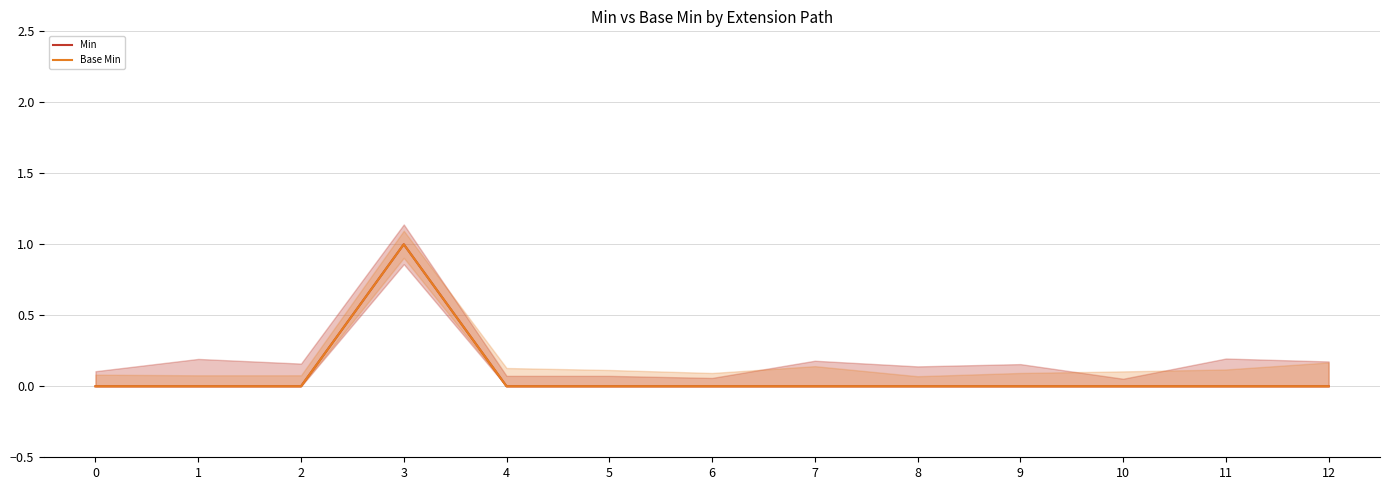

Which series has the widest spread of values?

Min